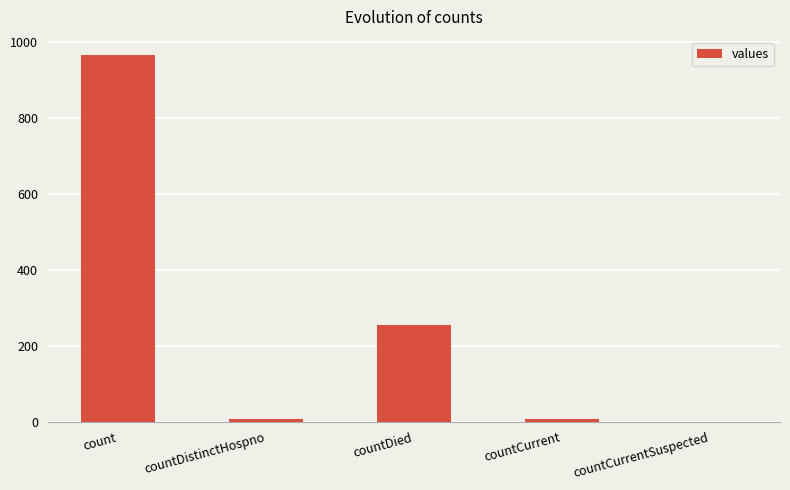

At which label is the value closest to 482?

countDied